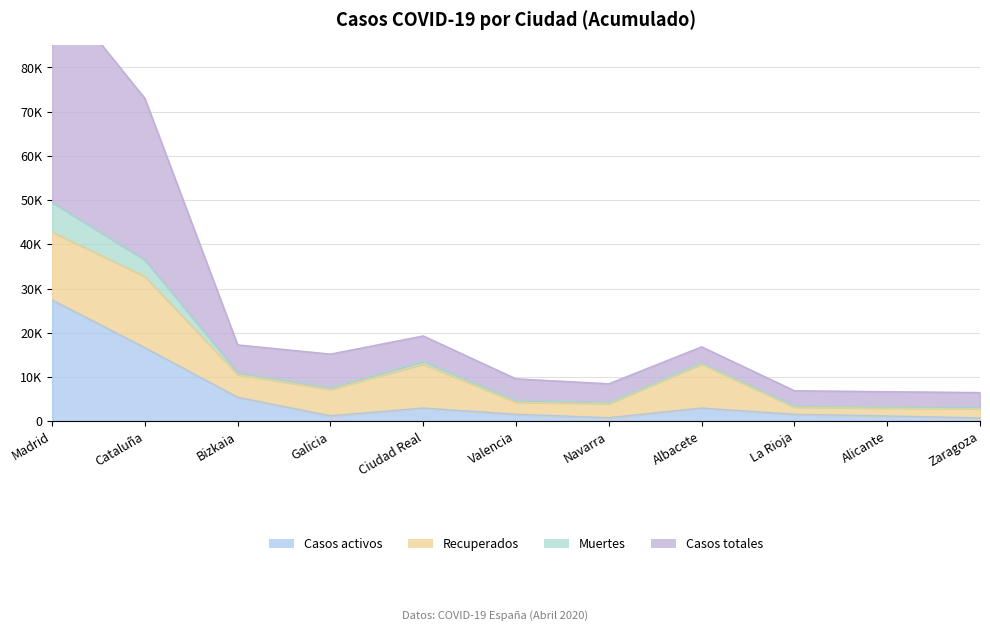

Count the number of categories in the chart.

11